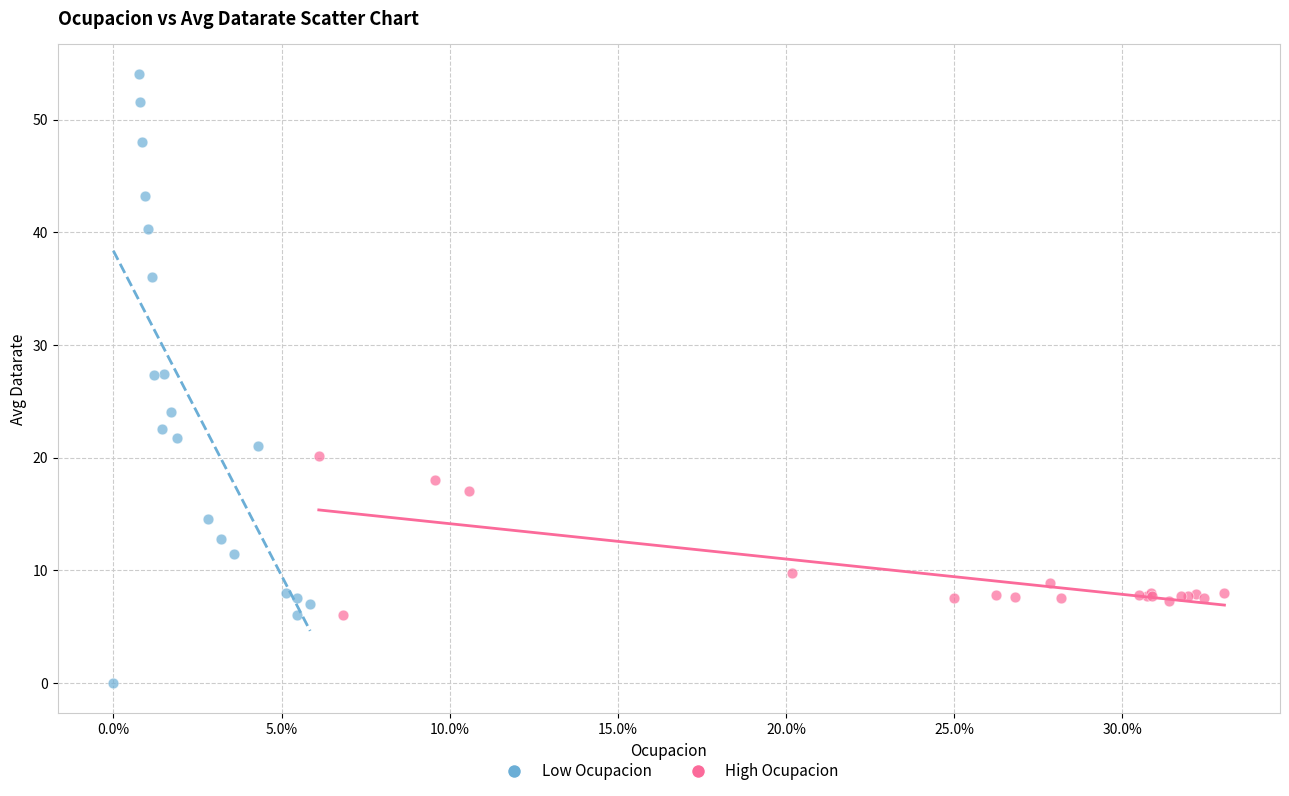

Which series has the largest Y range (max minus min)?

Low Ocupacion